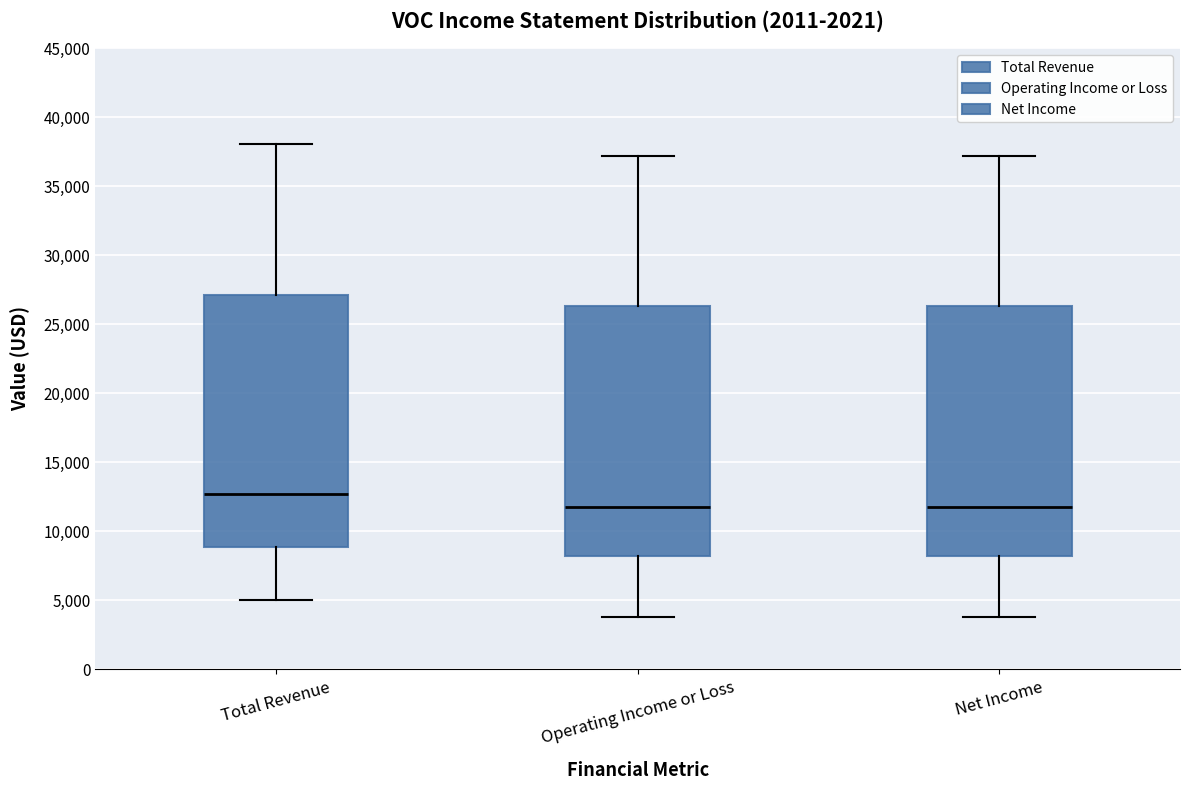

Which box has the highest median line?

Total Revenue